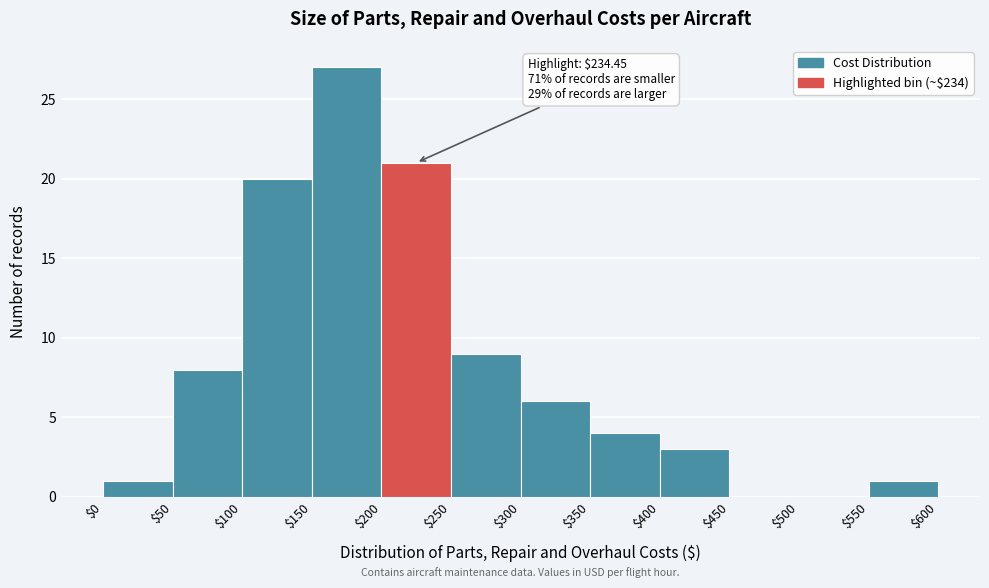

Which range on the x-axis has the tallest bar?

$150 to $200